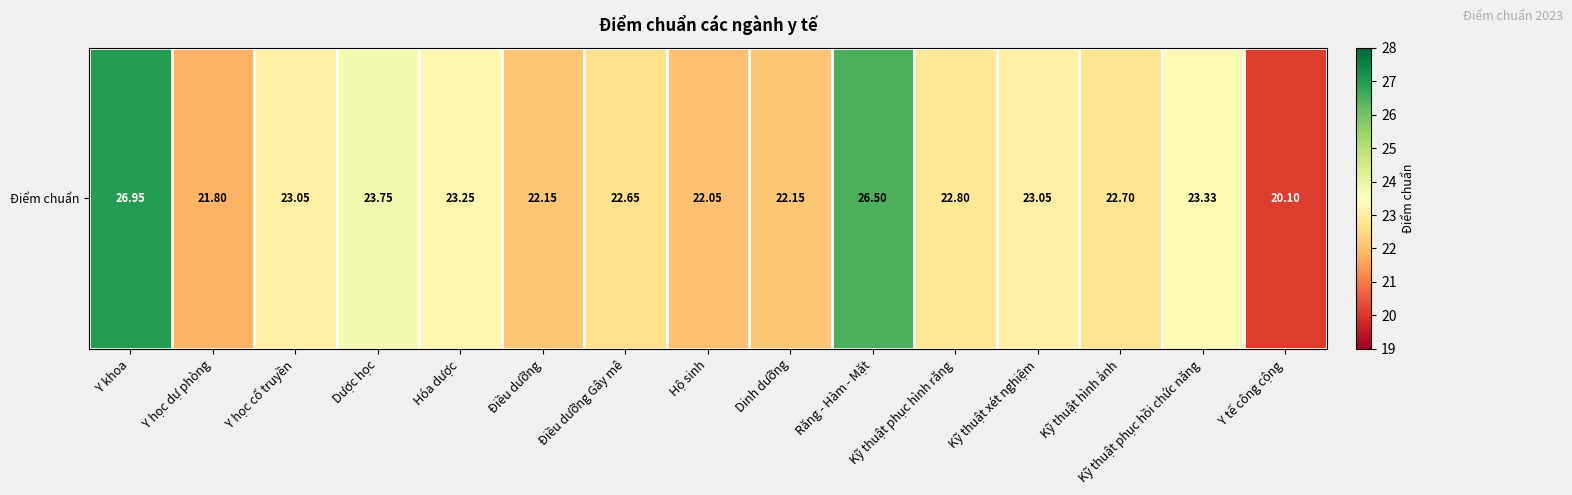

Where is the data nearest to the value 23?

Y học cổ truyền